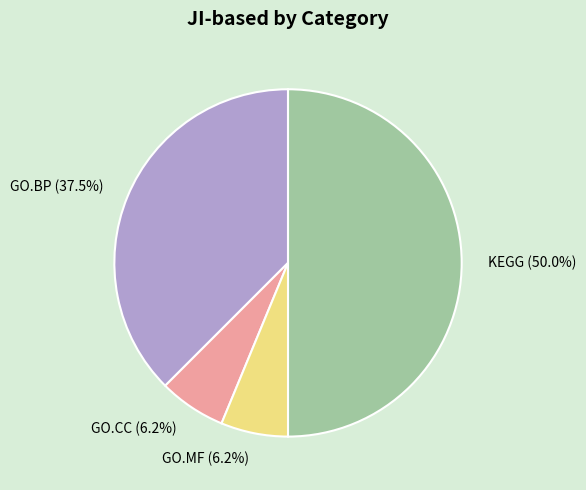

Is the sum of GO.CC and GO.MF greater than half?

No